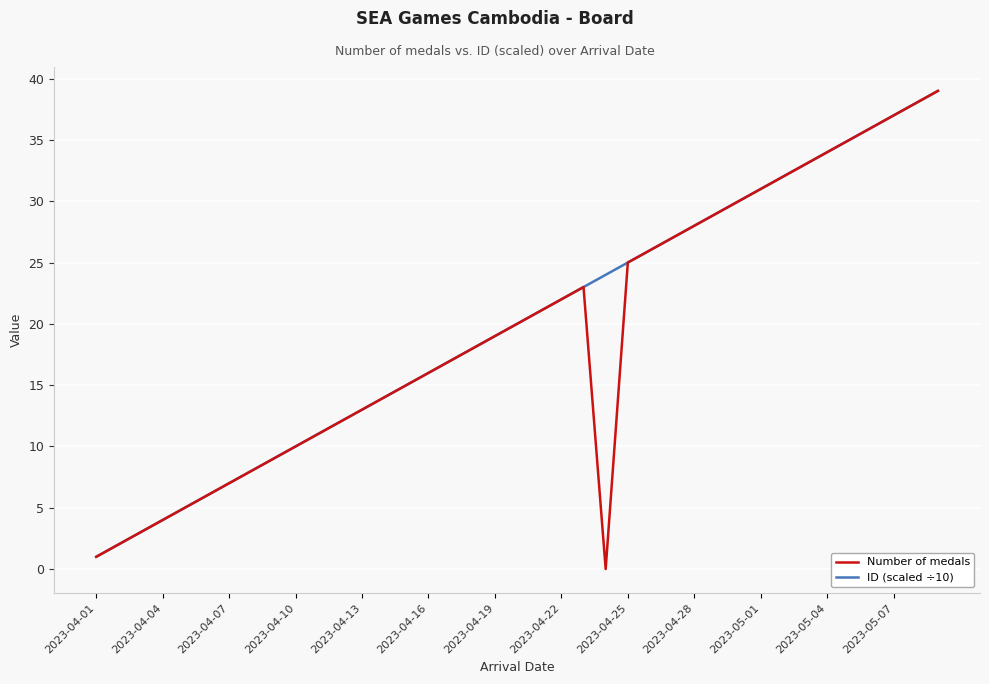

Rank the series by their average value, from highest to lowest.

ID (scaled ÷10), Number of medals